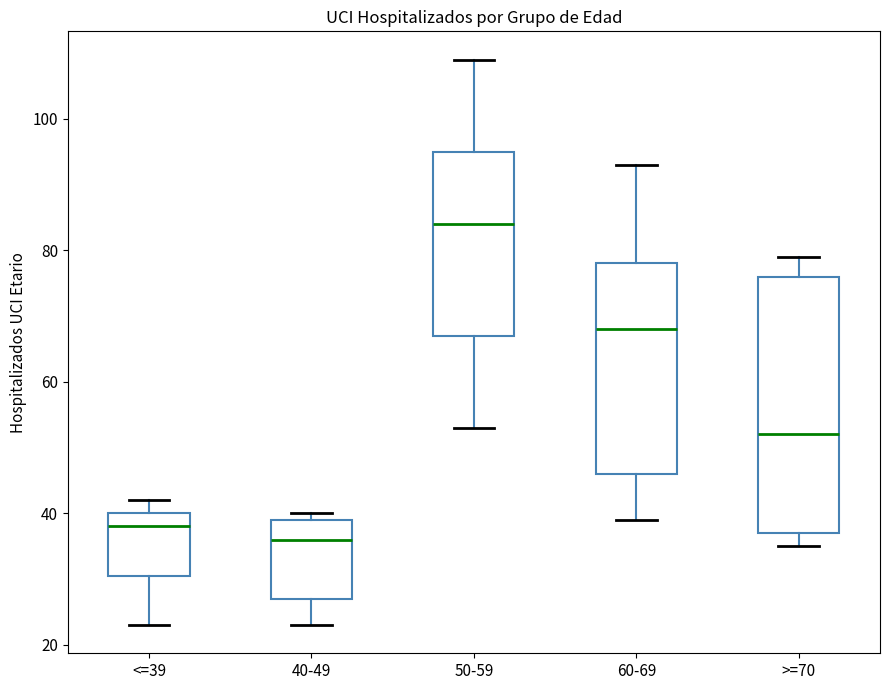

Which box has the lowest median line?

40-49